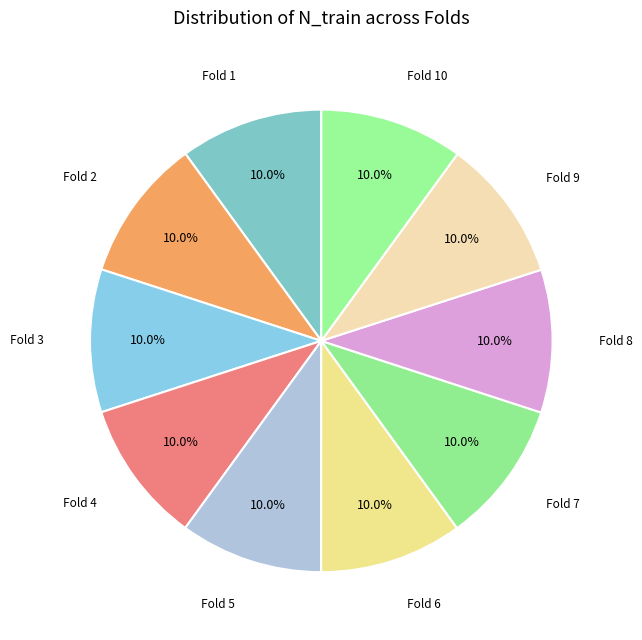

Which slice is the smallest?

1